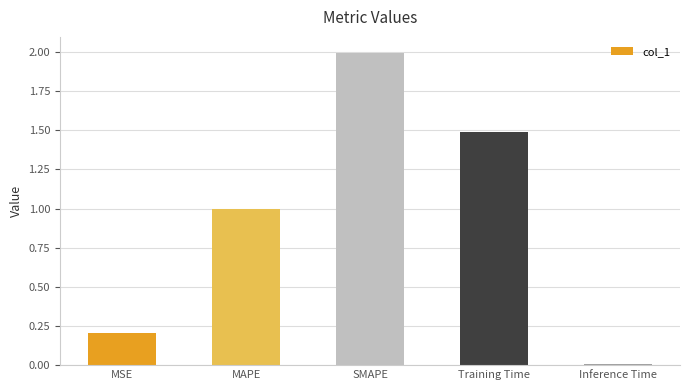

What is the difference between the maximum and minimum values?

2.0